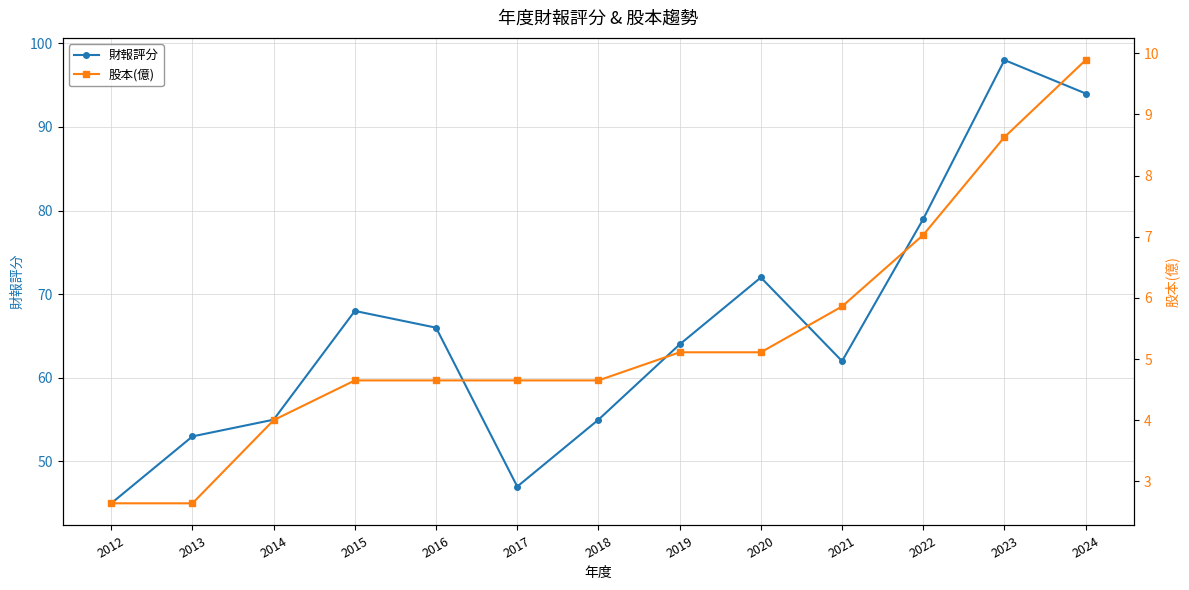

The 財報評分 series shows 20.5 at 2013. True or false?

False